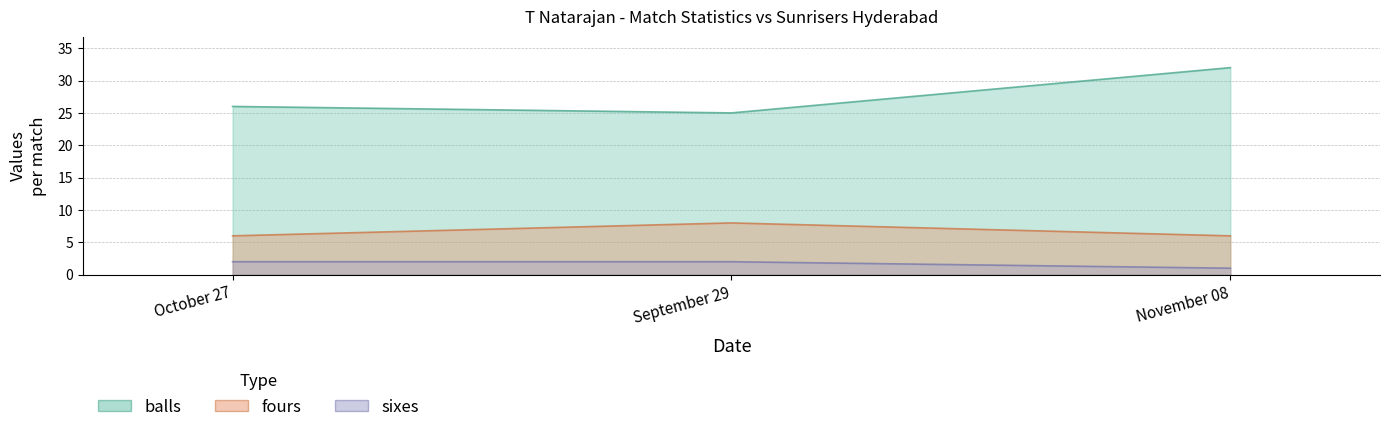

What is the smallest value displayed?

1